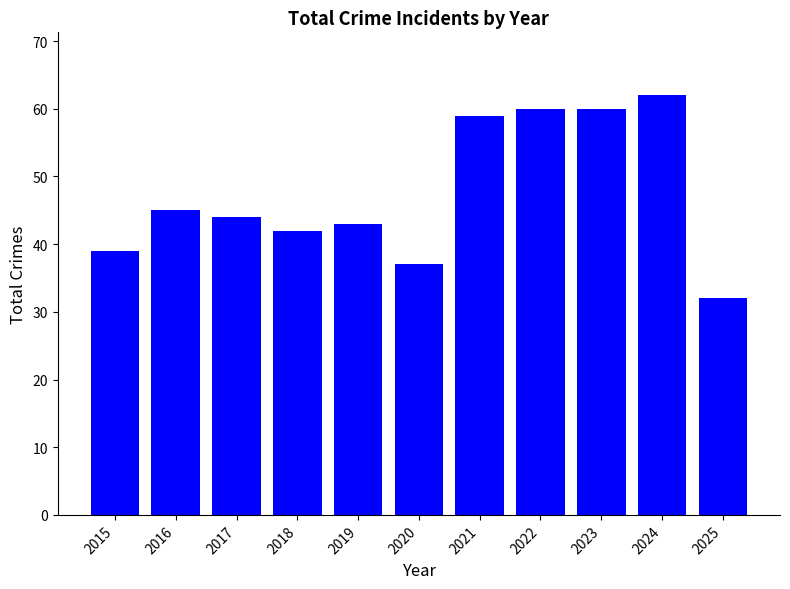

Does the chart contain any negative values?

No